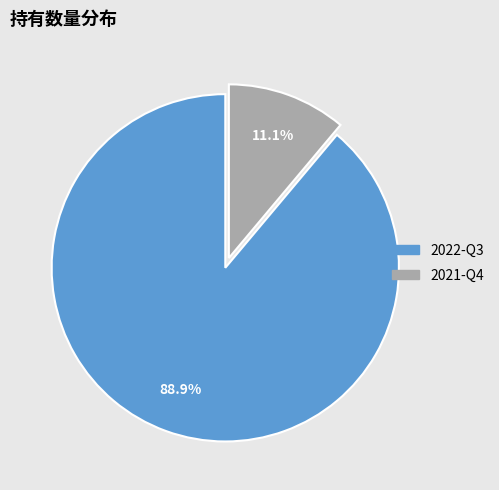

Is it true that 2022-Q3 is 99% of the pie?

False